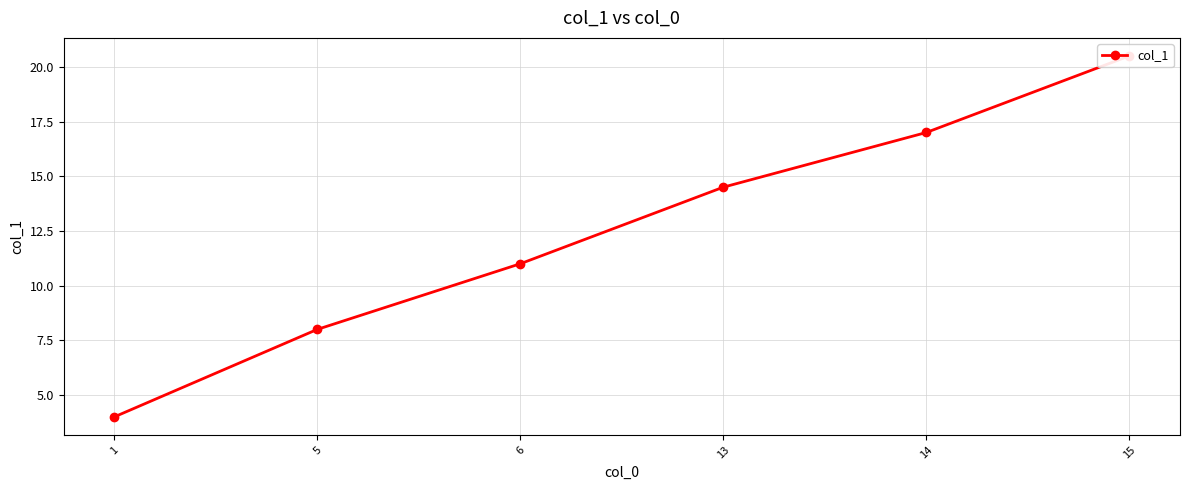

What is the change in value from 1 to 15?

+16.5